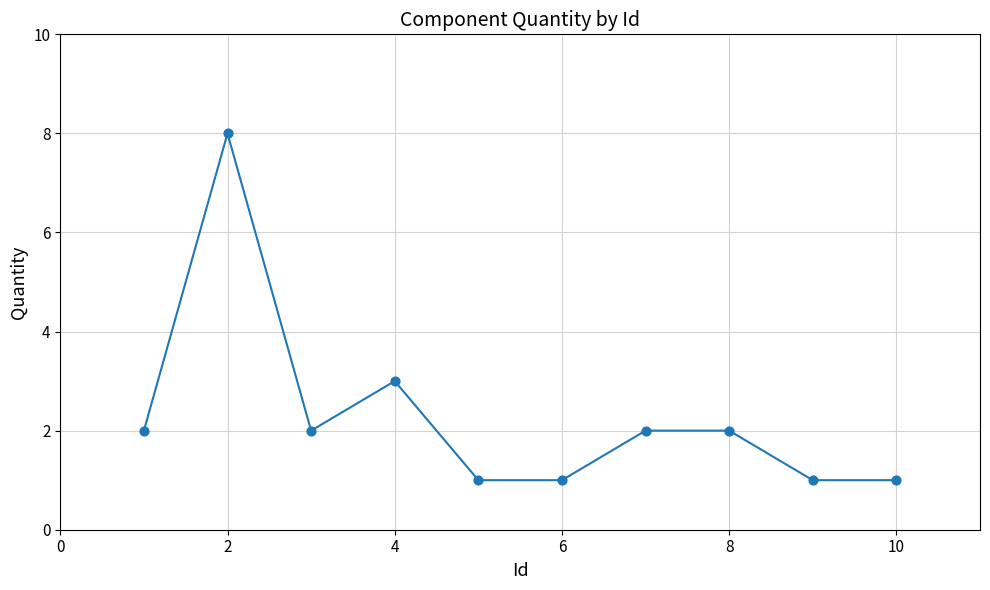

What Y value in the scatter plot is closest to 4?

3